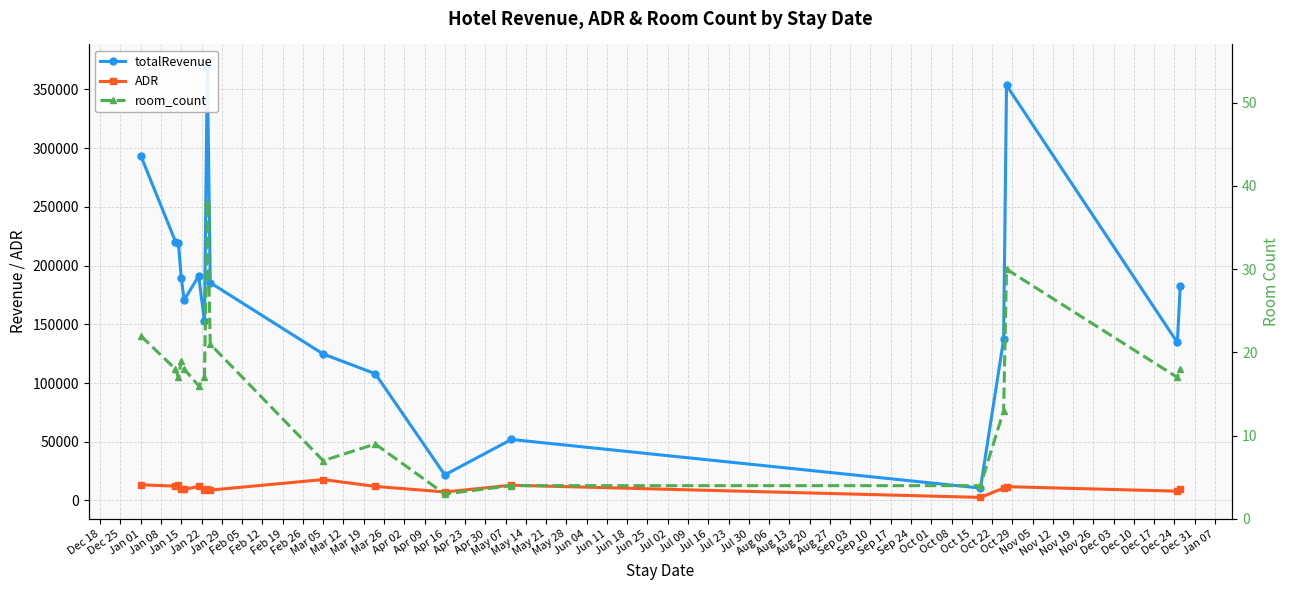

True or false: ADR has more than 1 points higher than both neighbors.

True